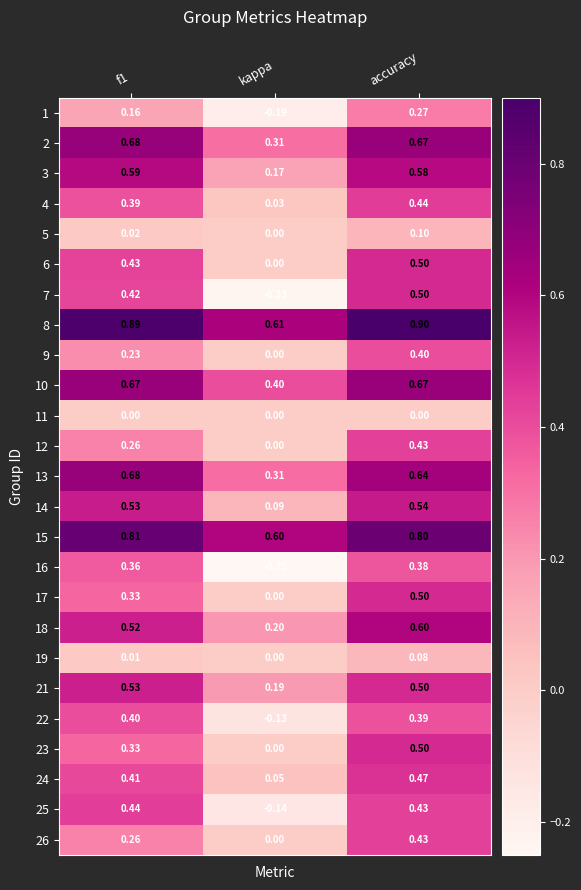

At which label does 4 reach its peak?

accuracy